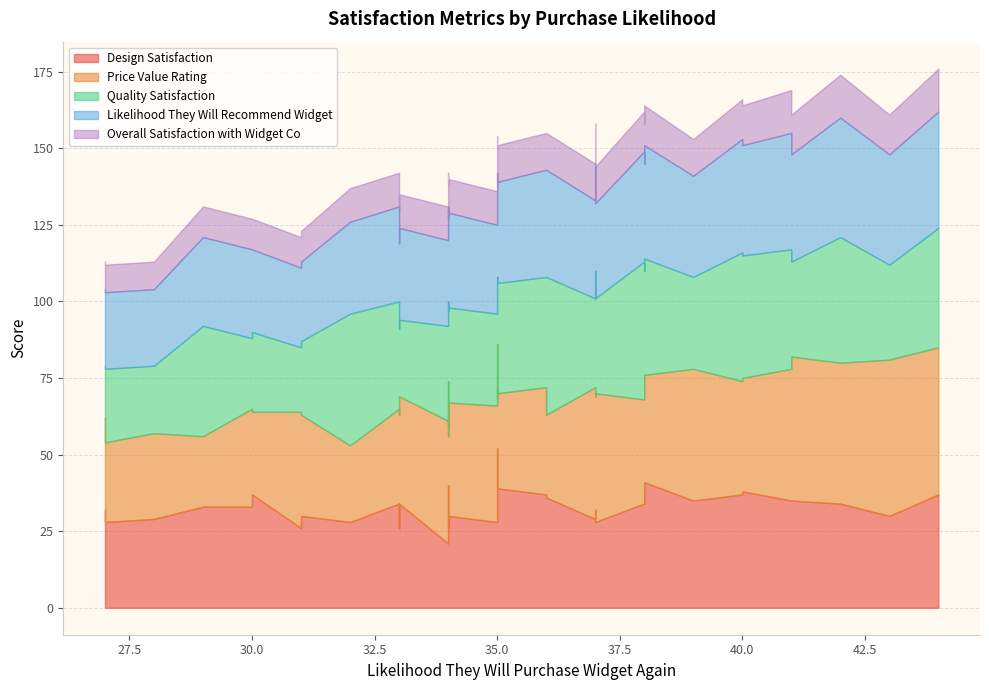

What is the value of the Overall Satisfaction with Widget Co point at the 40th from the left?

11